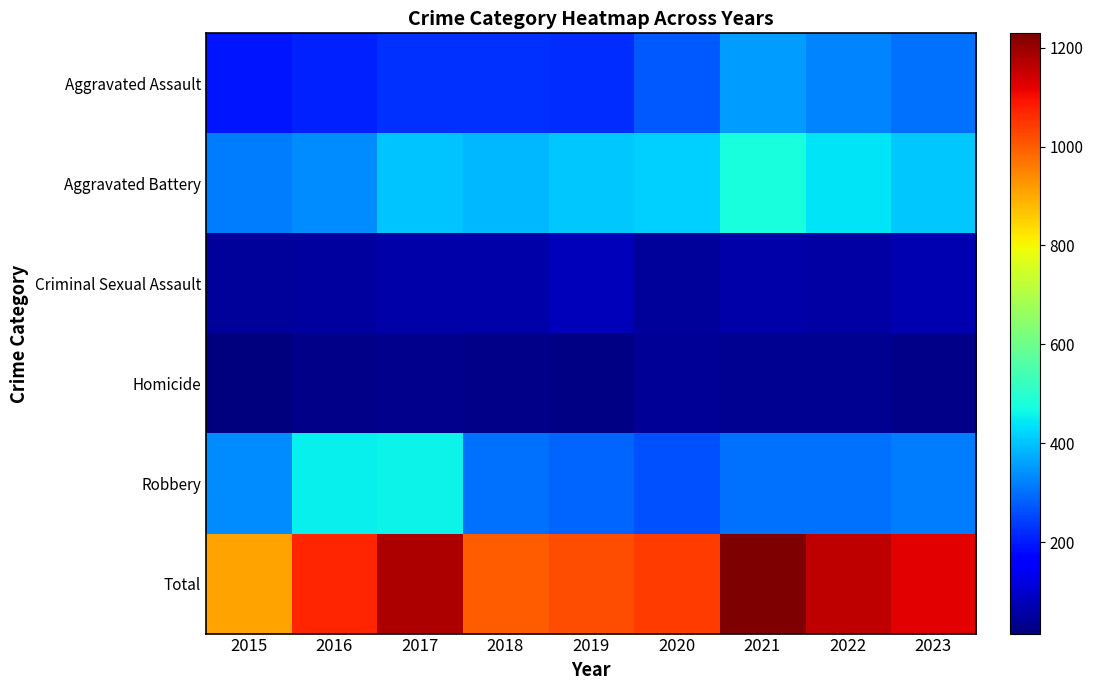

Which series has the largest total across all categories?

Total